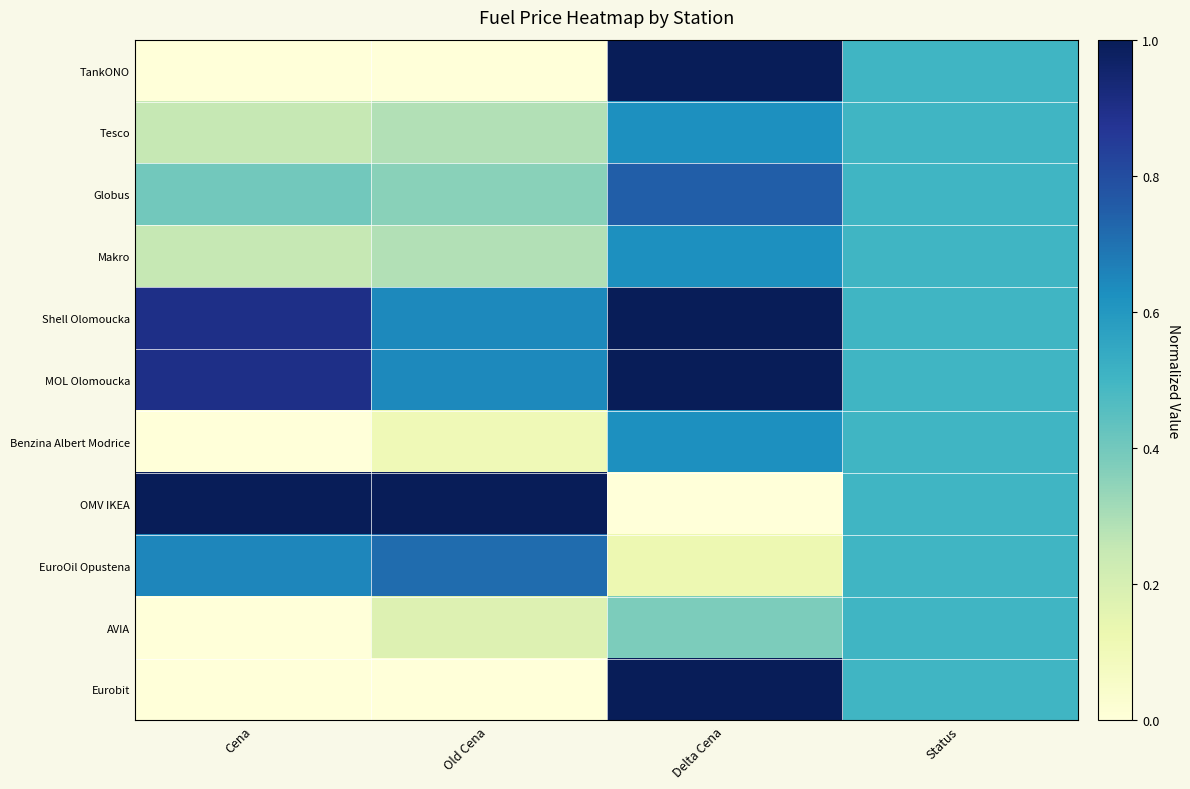

Between Status and Delta Cena, which is larger?

Delta Cena